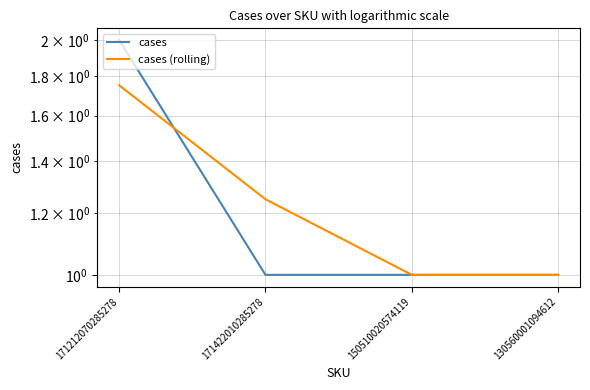

Is it true that cases (rolling) equals 1.2 at 171422010285278?

True